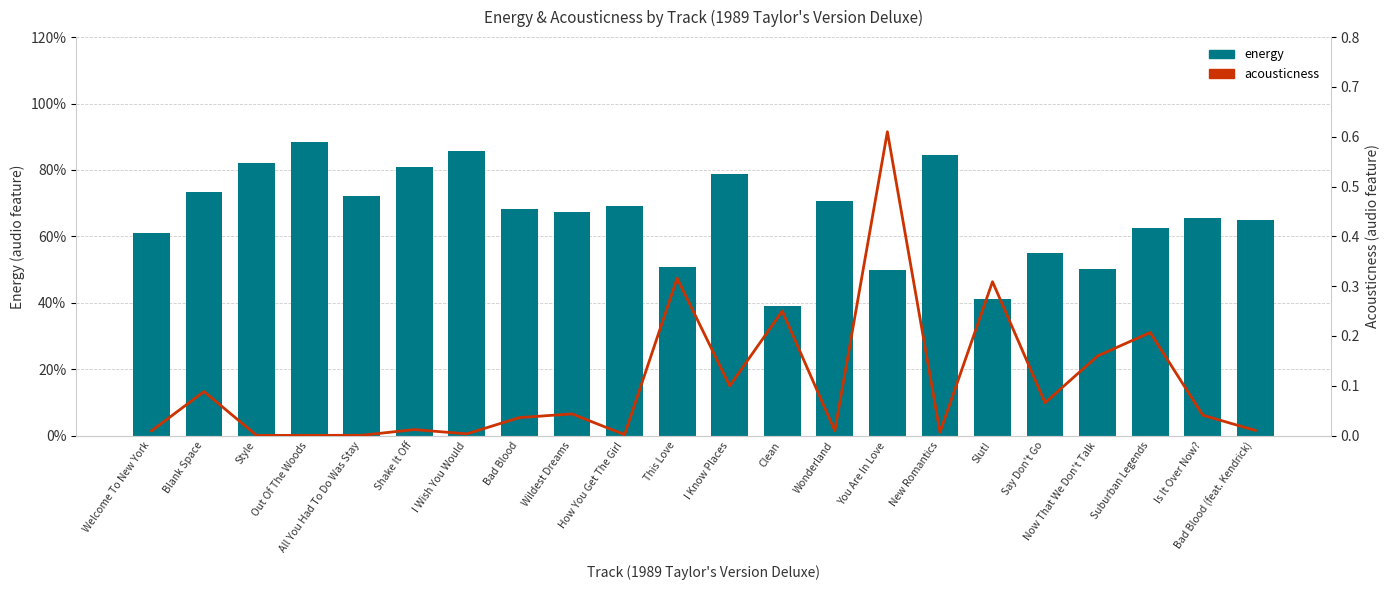

What position from the left is Suburban Legends?

20